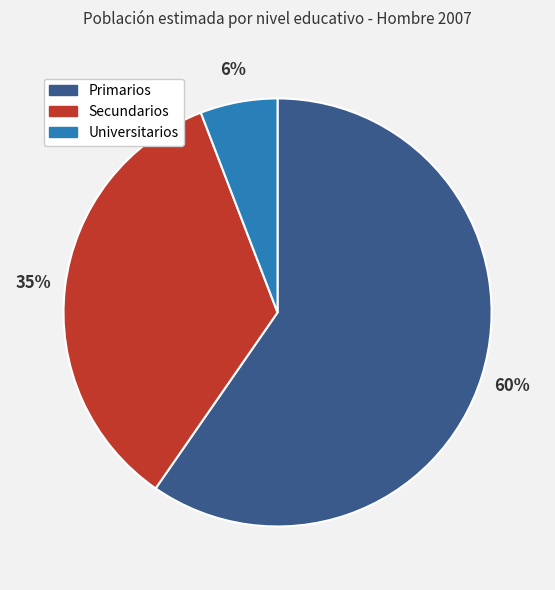

Rank the categories by value from lowest to highest.

Universitarios, Secundarios, Primarios